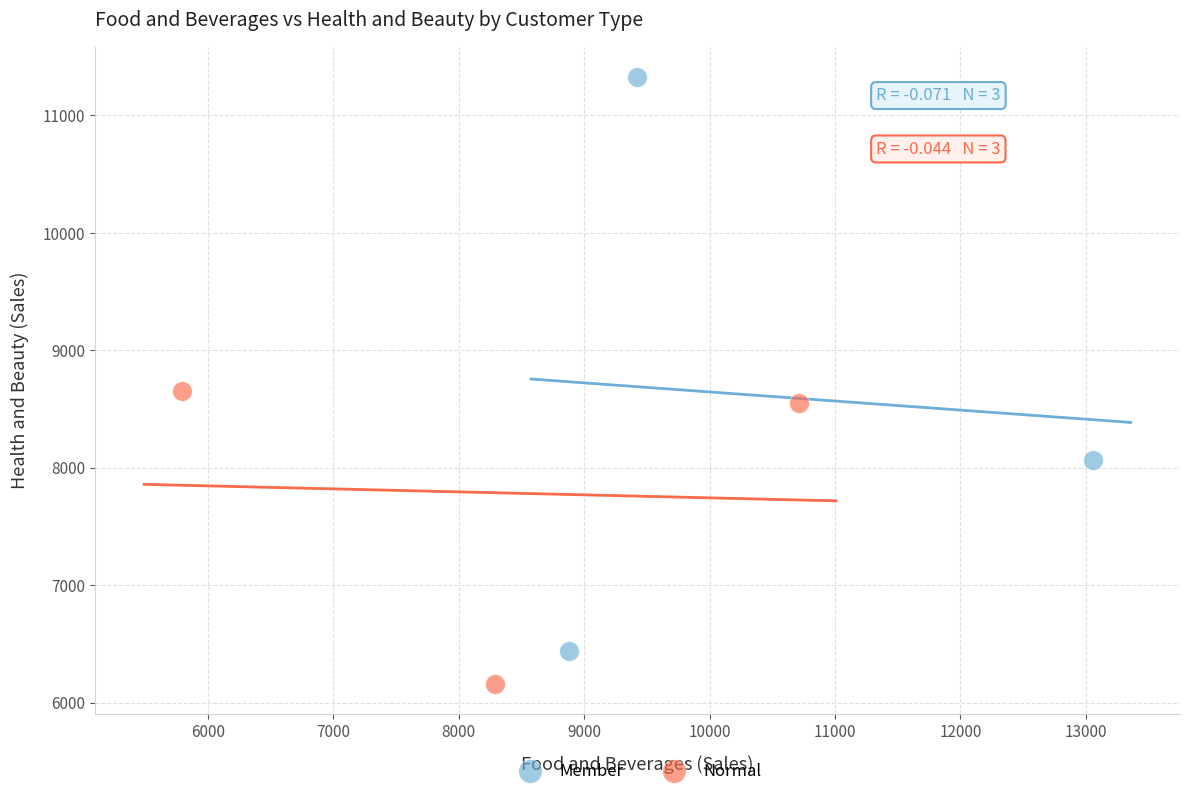

Which series has the largest Y range (max minus min)?

Member